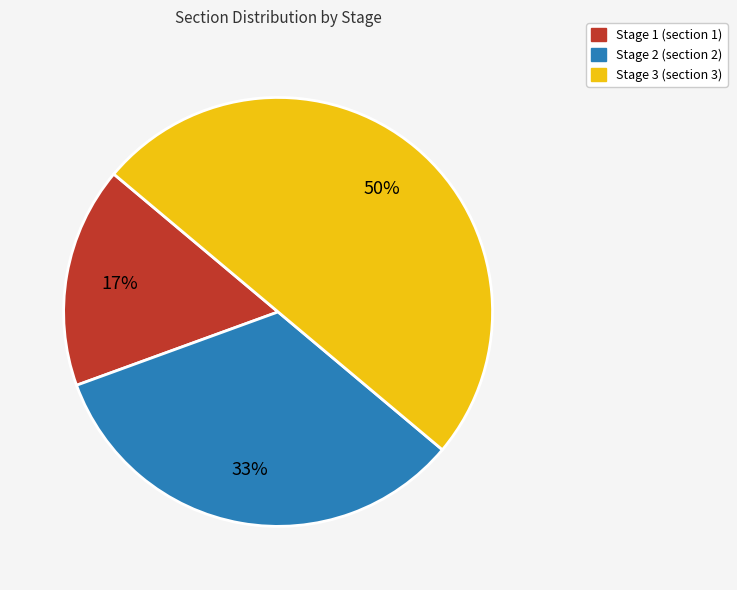

To the nearest percent, what is the average slice percentage?

33%